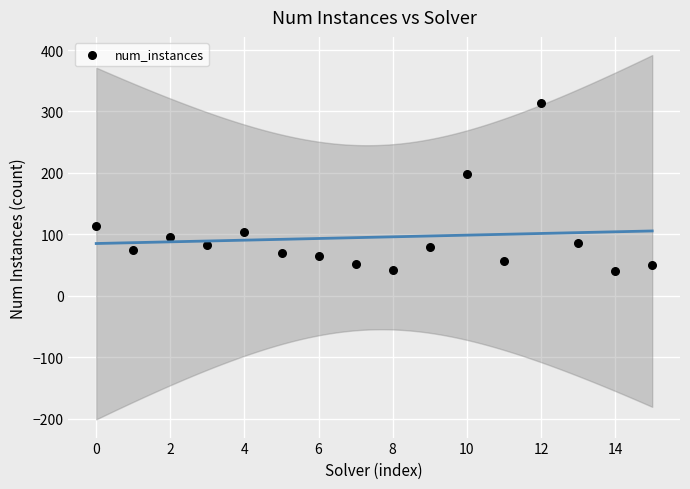

What Y value in the scatter plot is closest to 177?

199